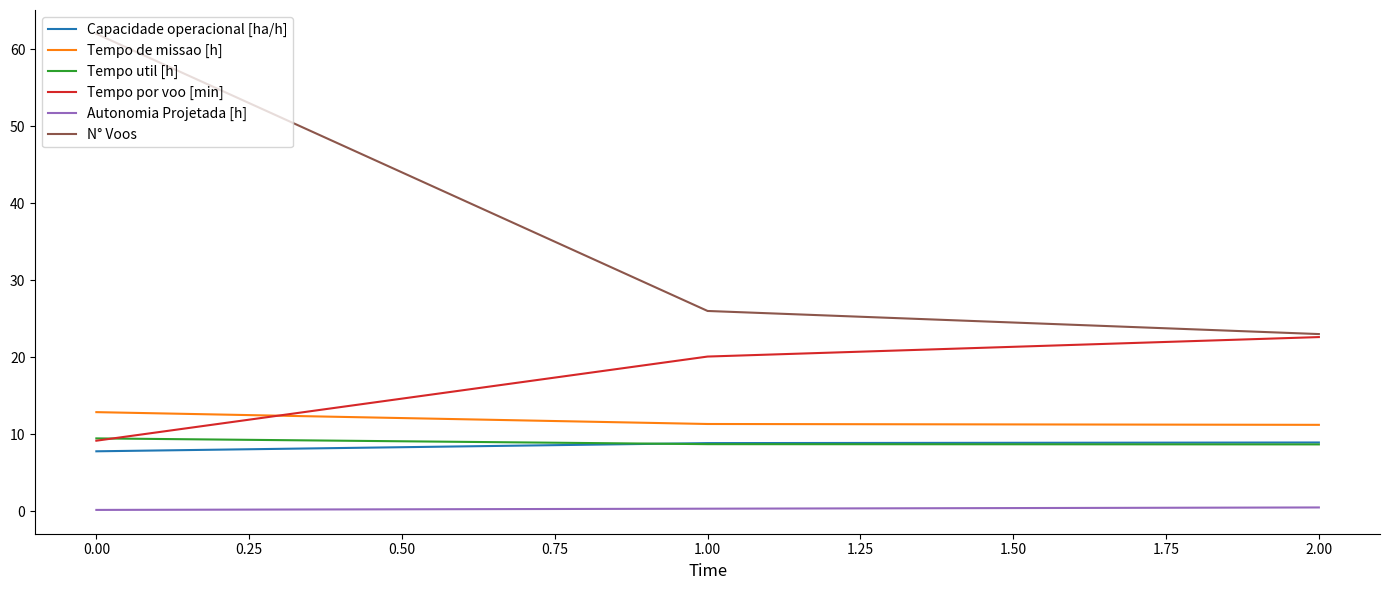

The value of Tempo de missao [h] at 2.00 is 19.4. True or false?

False